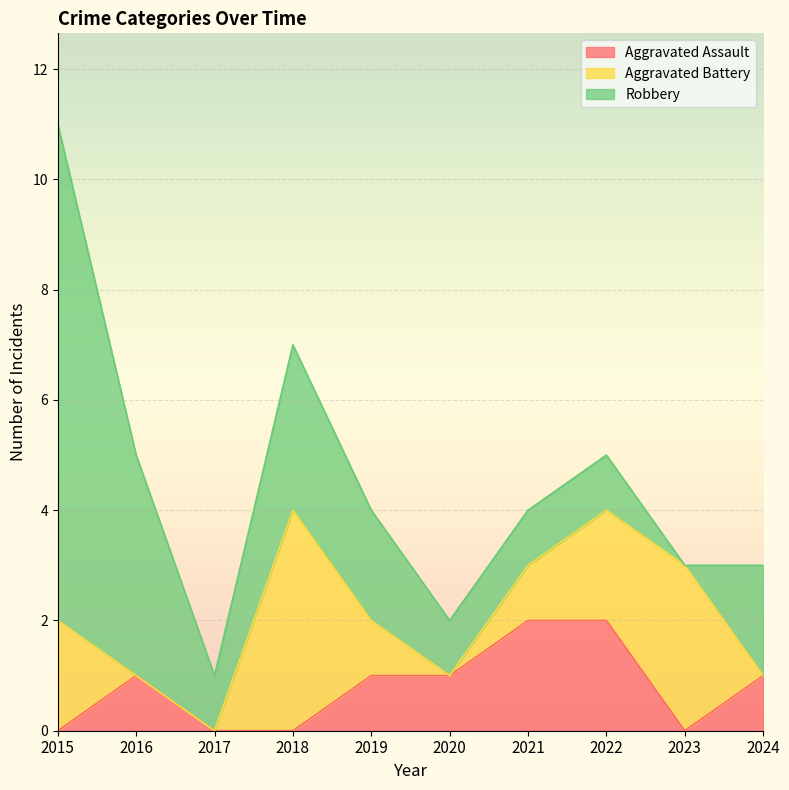

What are all the series names shown in the legend?

Aggravated Assault, Aggravated Battery, Robbery